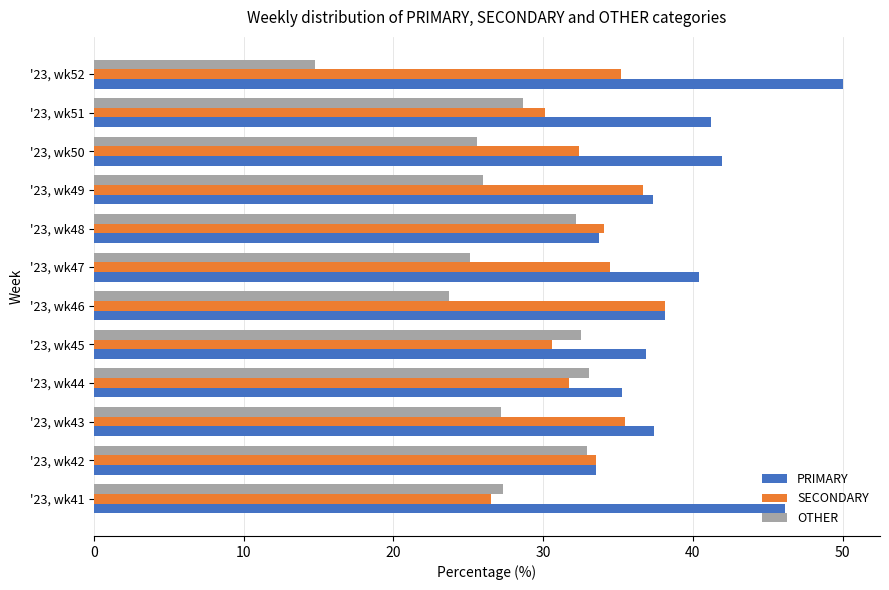

Which category has the lowest value across all series?

'23, wk52